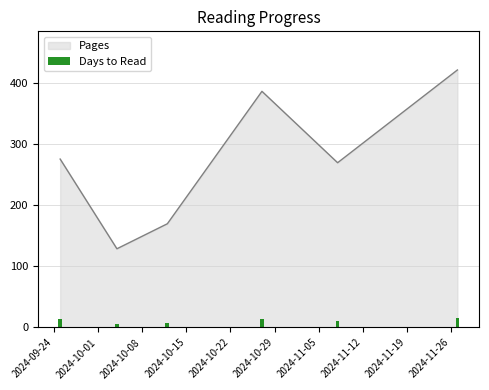

How many bars are there in total?

6